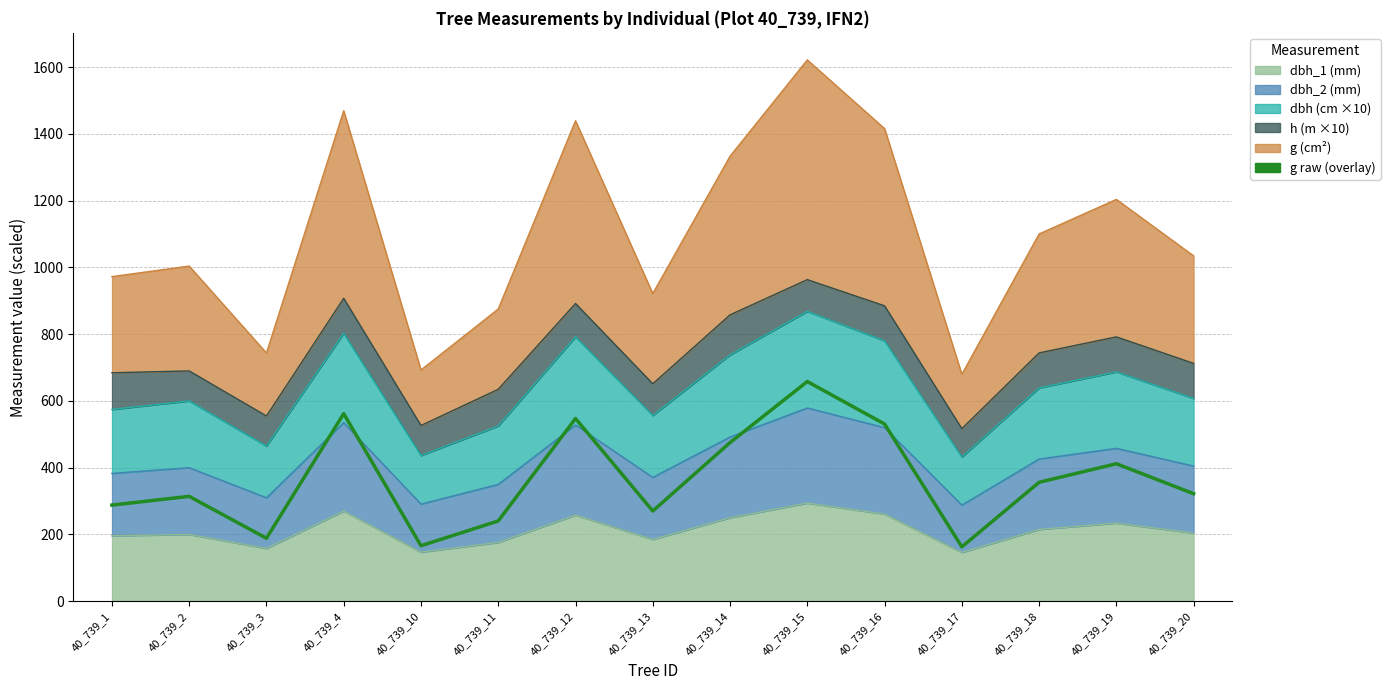

What is the value of the 6th point from the left?

240.5